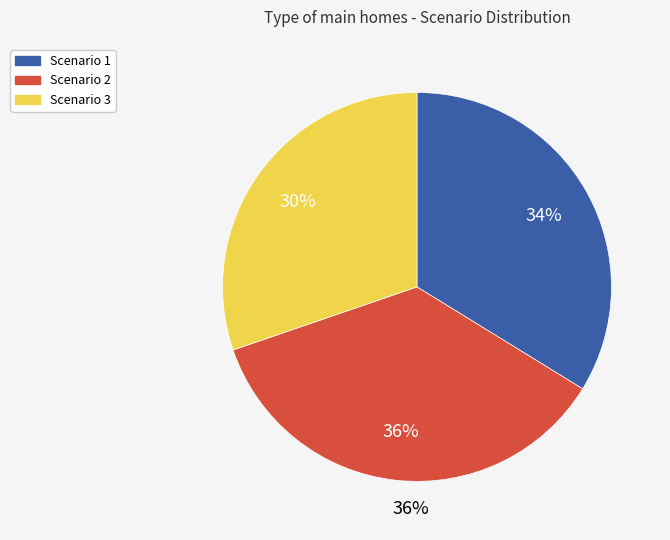

What is the change in value from Scenario 1 to Scenario 3?

-4.5